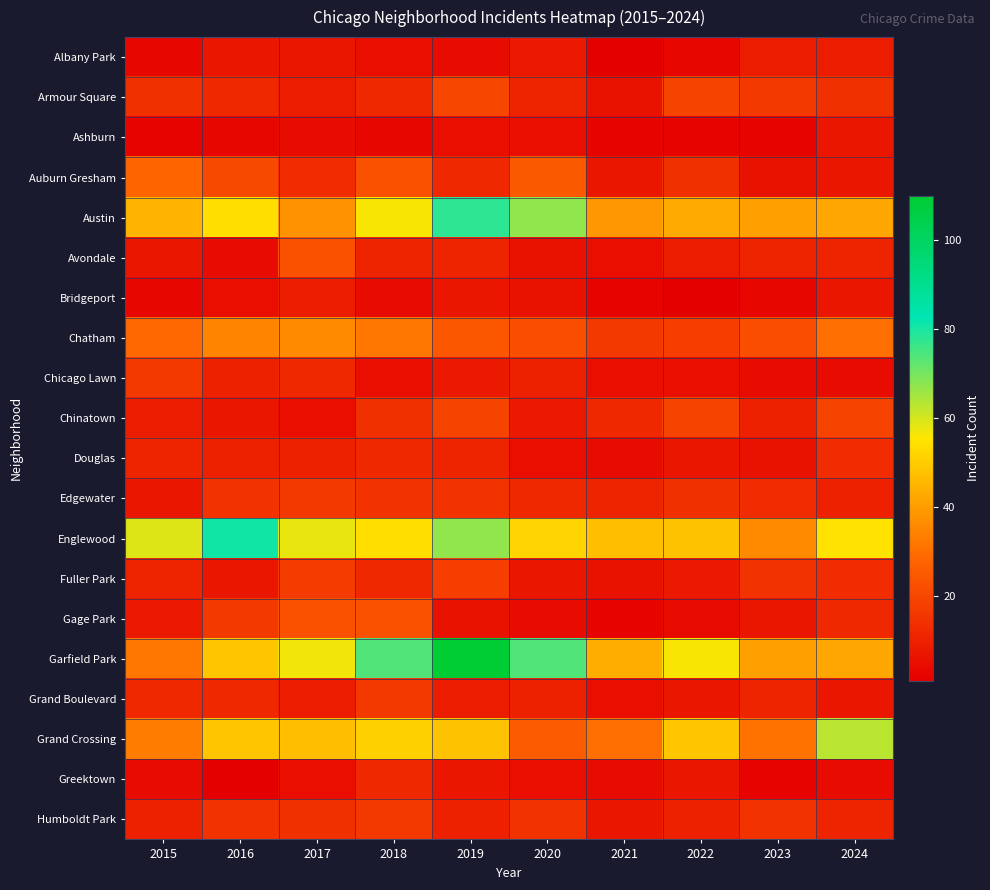

Which category has the lowest value across all series?

2021